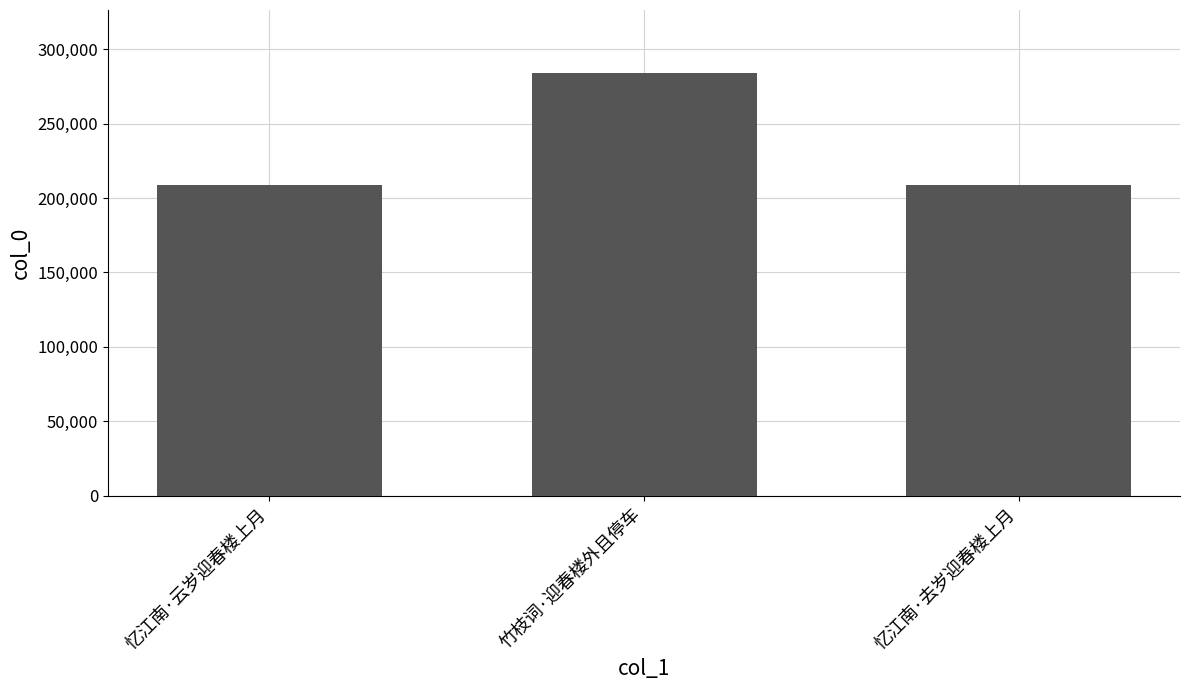

What is the label of the 2nd bar from the left?

竹枝词·迎春楼外且停车